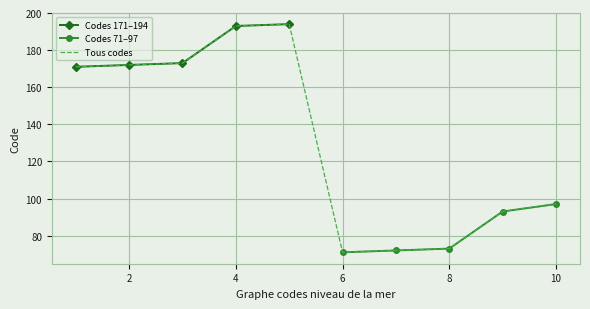

The Tous codes series shows 97 at 10. True or false?

True